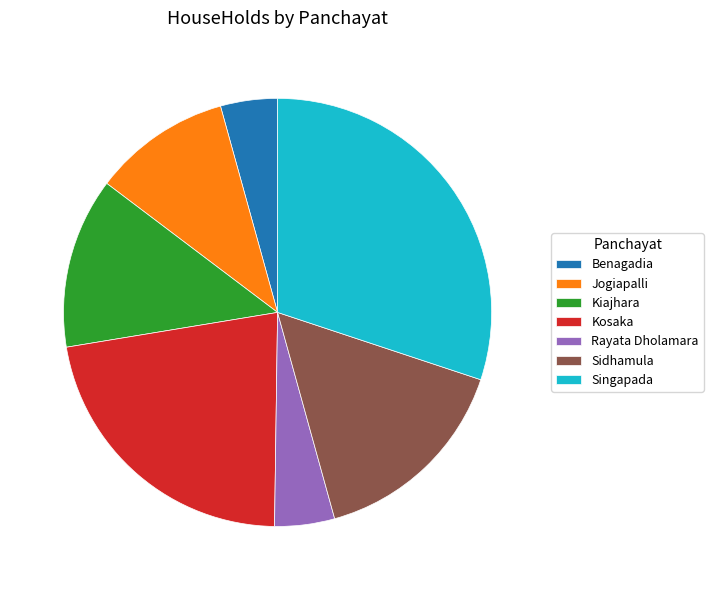

Is the sum of Singapada and Rayata Dholamara greater than half?

No